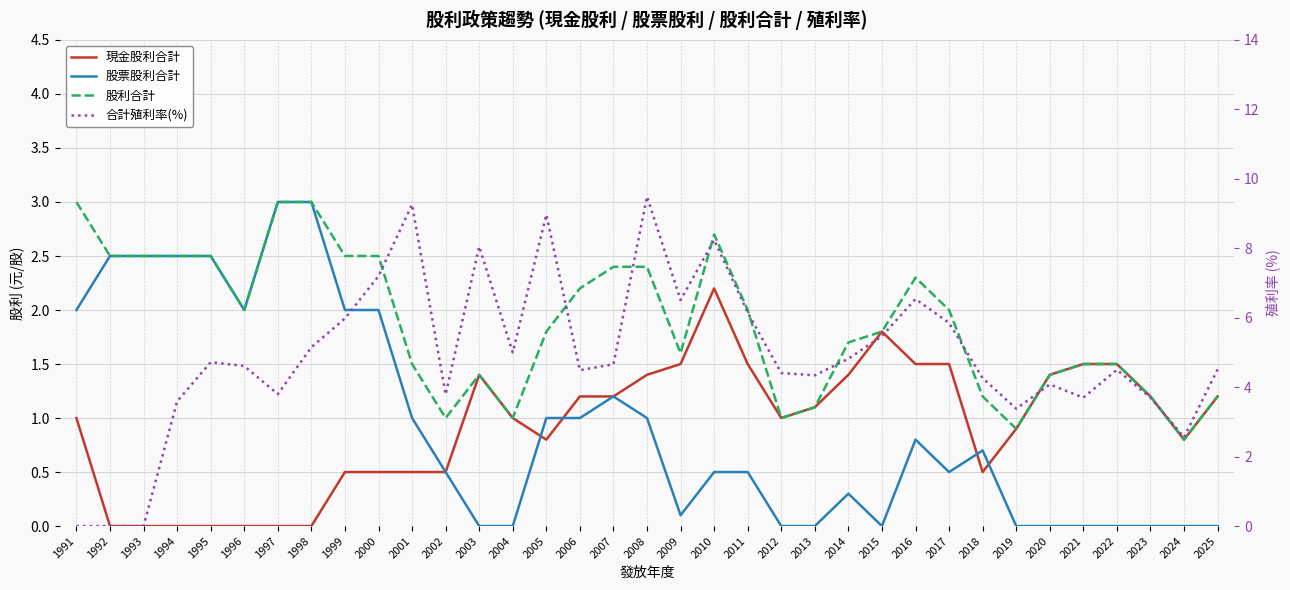

After their last crossing, which series has the higher values: 合計殖利率(%) or 股票股利合計?

合計殖利率(%)